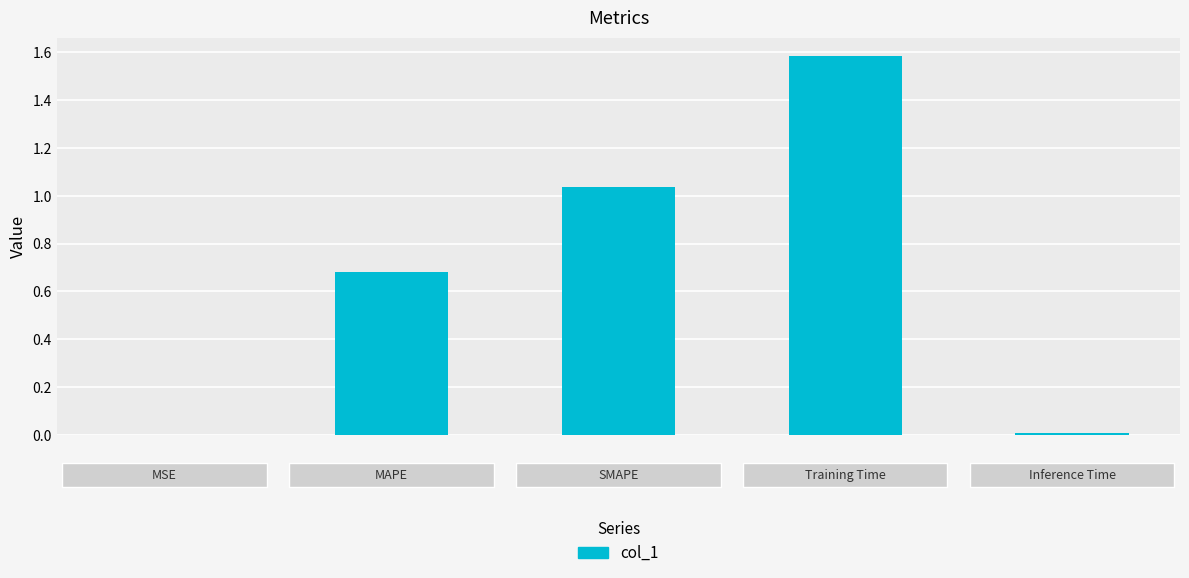

What is the sum of all values?

3.3